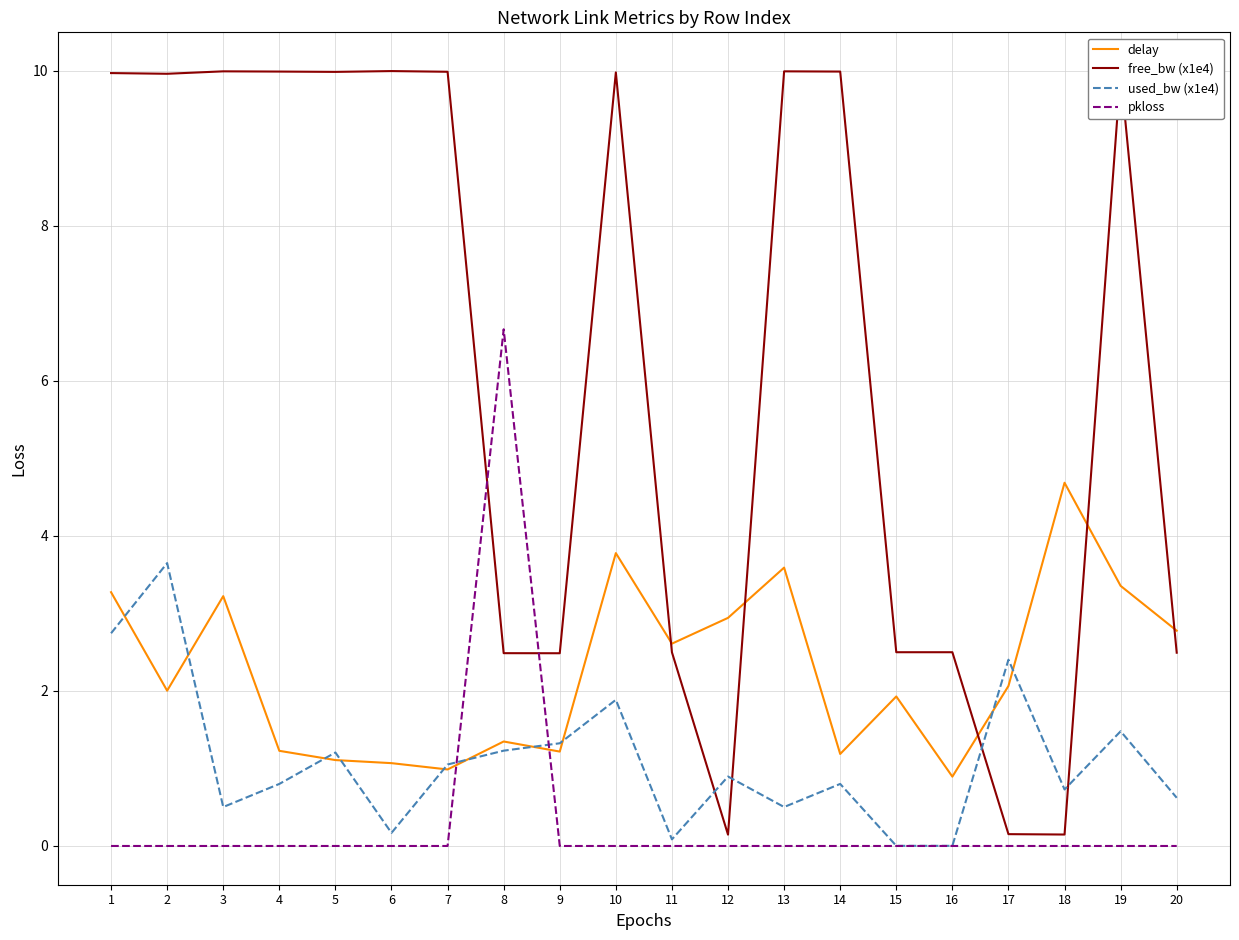

What is the difference between the maximum and minimum values in the used_bw (x1e4) series?

3.6